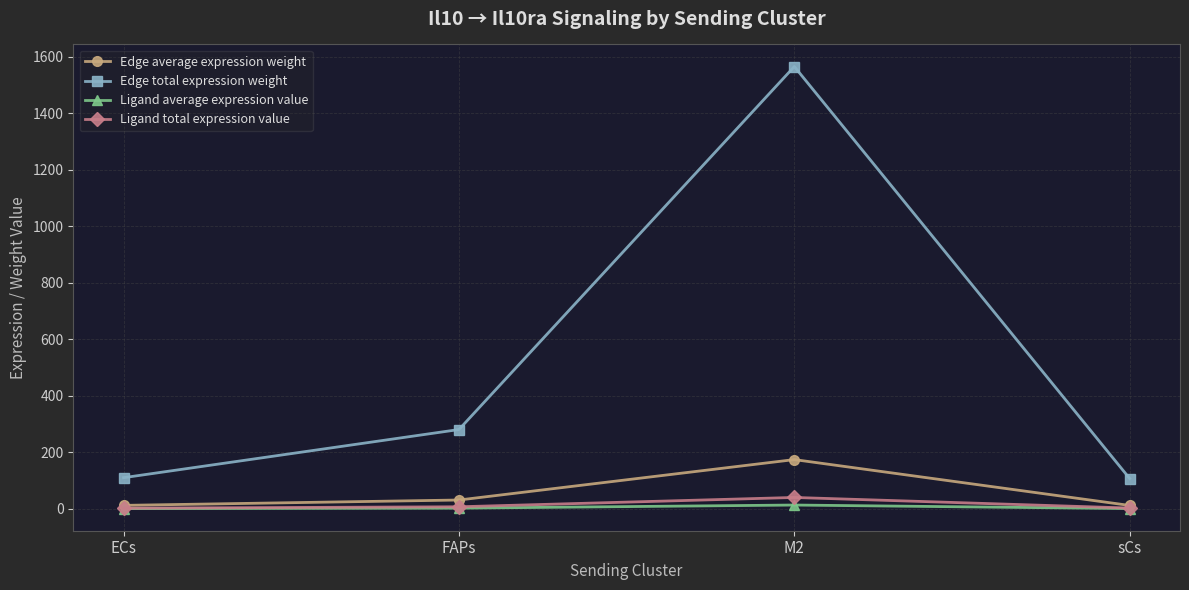

What is the spread (max minus min) of values at sCs?

106.2